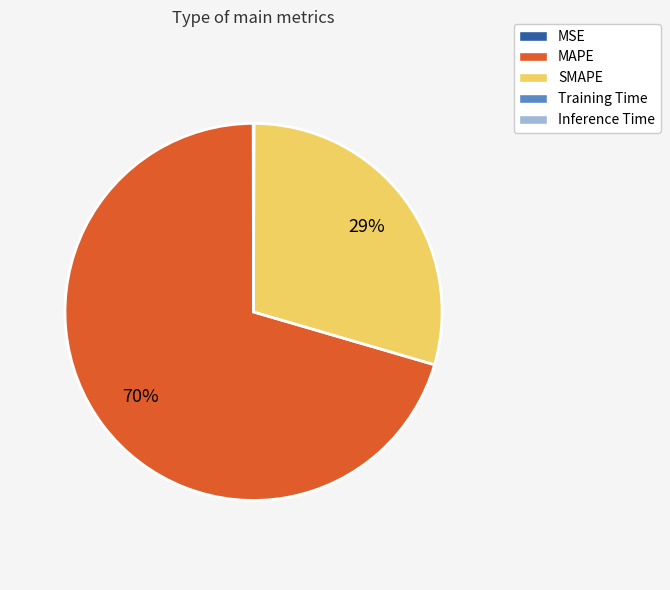

Which slice is the largest?

MAPE